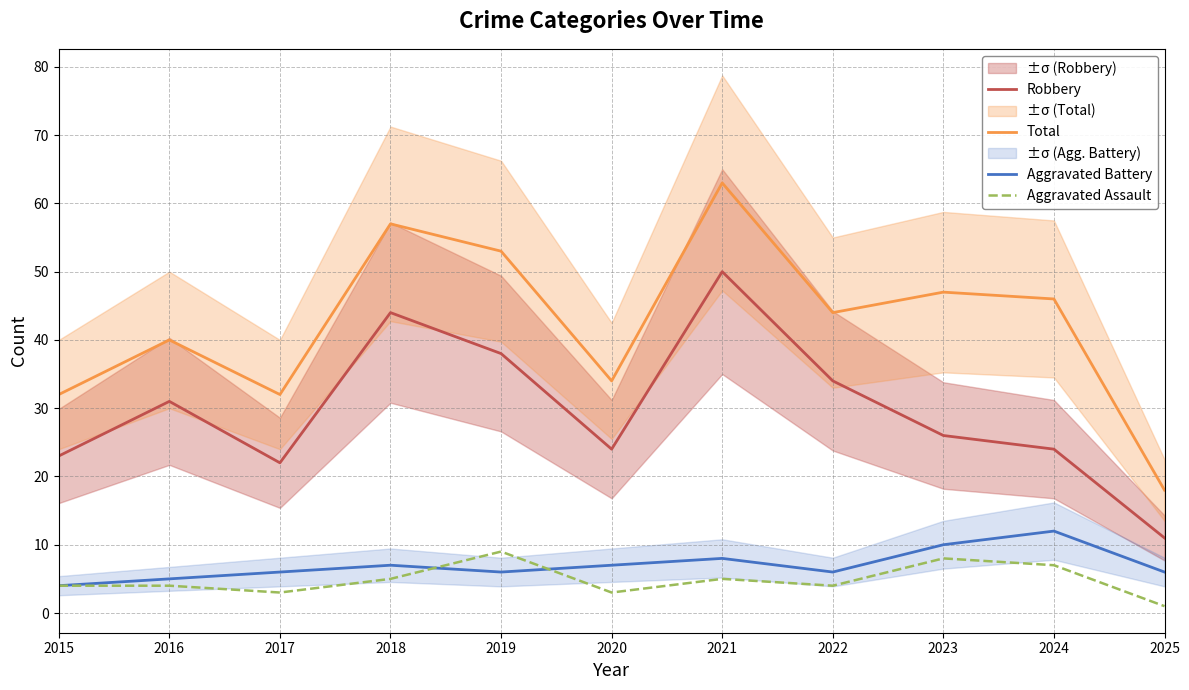

What is the total value across all series at 2025?

36